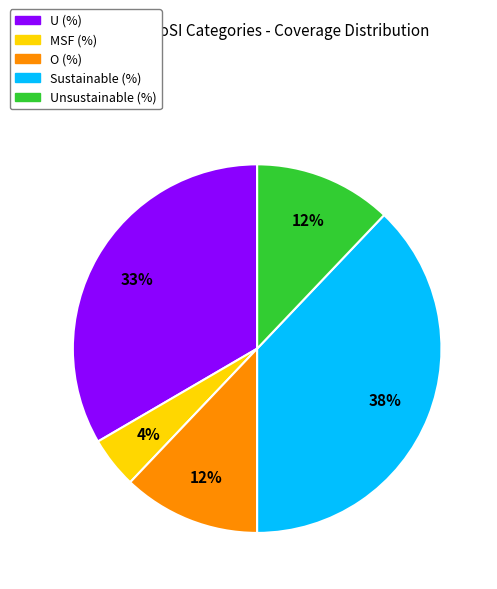

What percentage is the U (%) slice, to the nearest percent?

33%